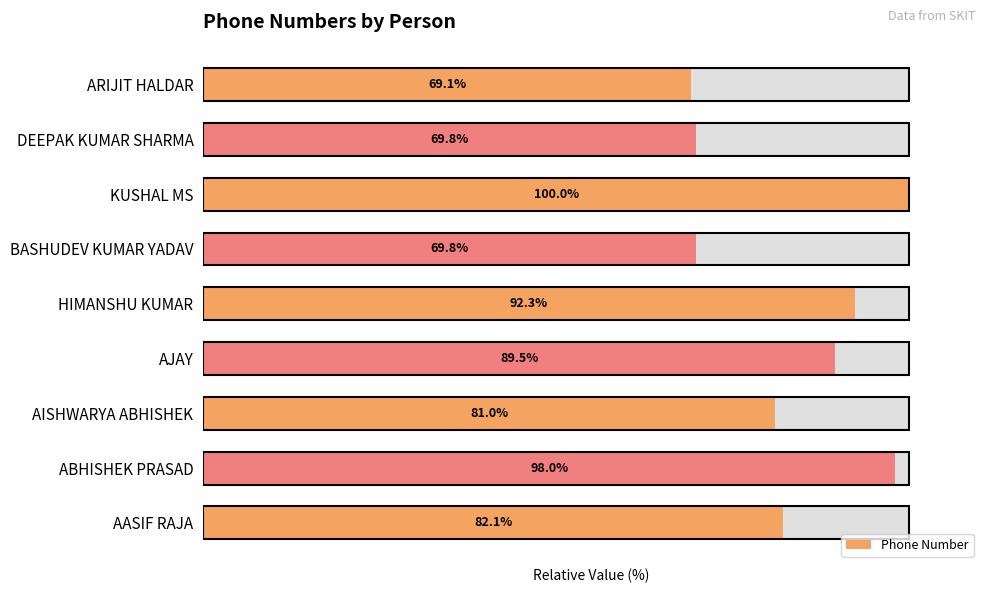

What is the maximum value shown in the chart?

100.0